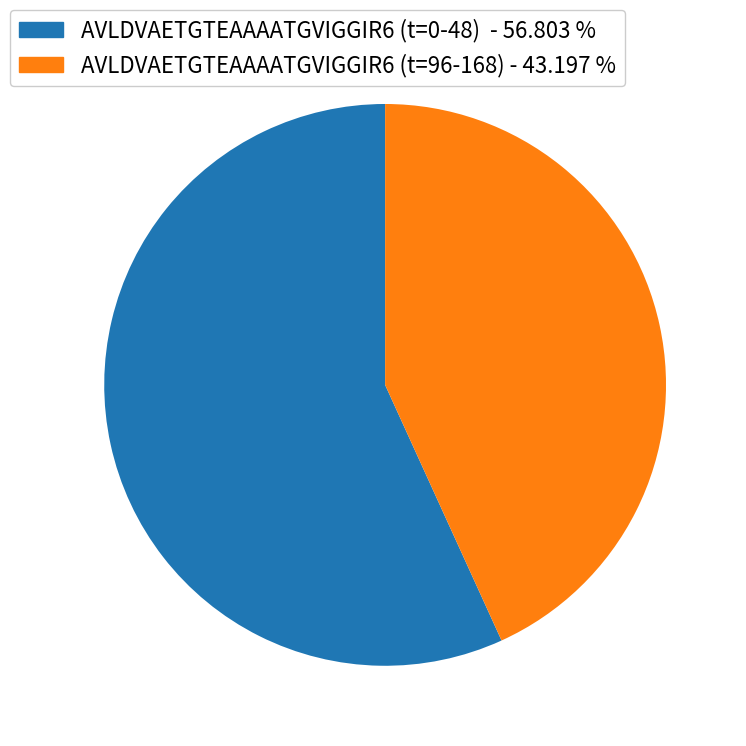

Does any single category account for the majority?

Yes